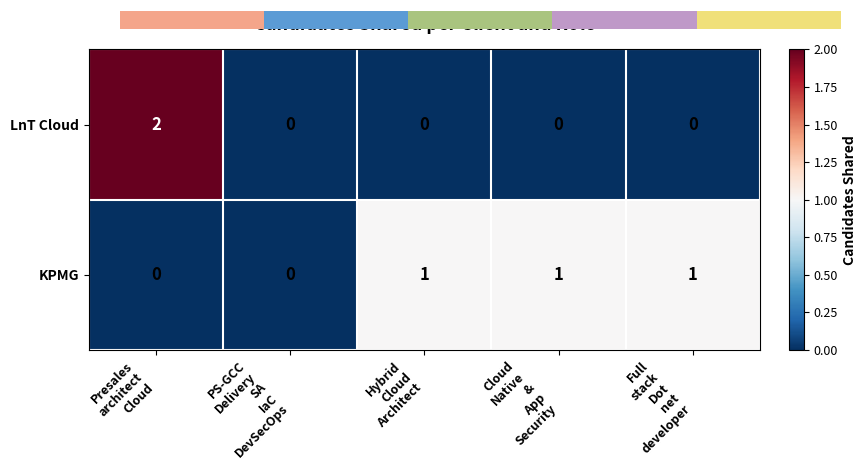

What is the sum of all KPMG values?

3